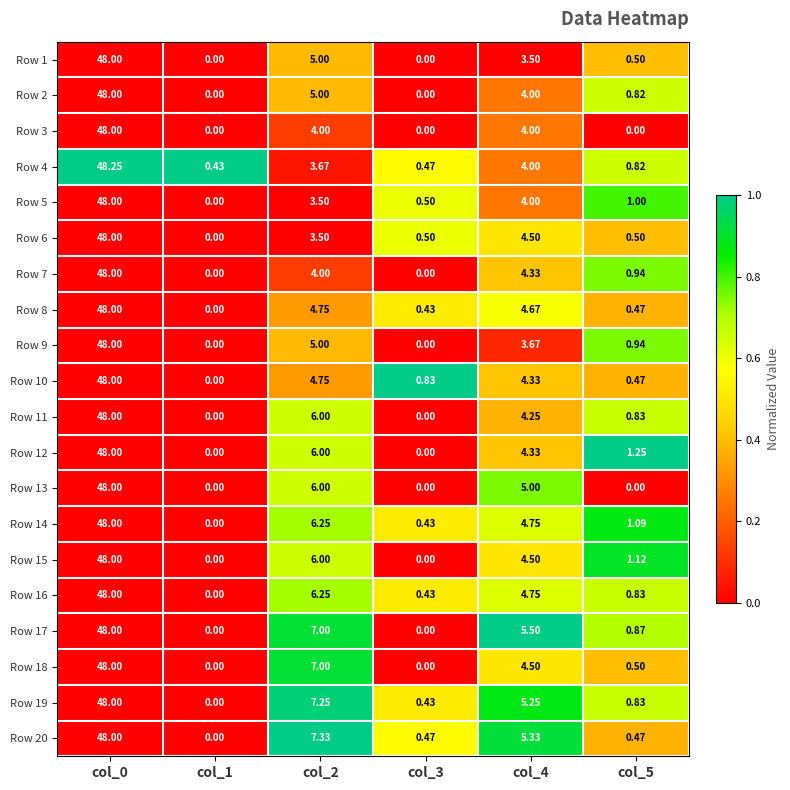

Is the value of Row 1 at col_0 greater than the value of Row 15 at col_1?

Yes